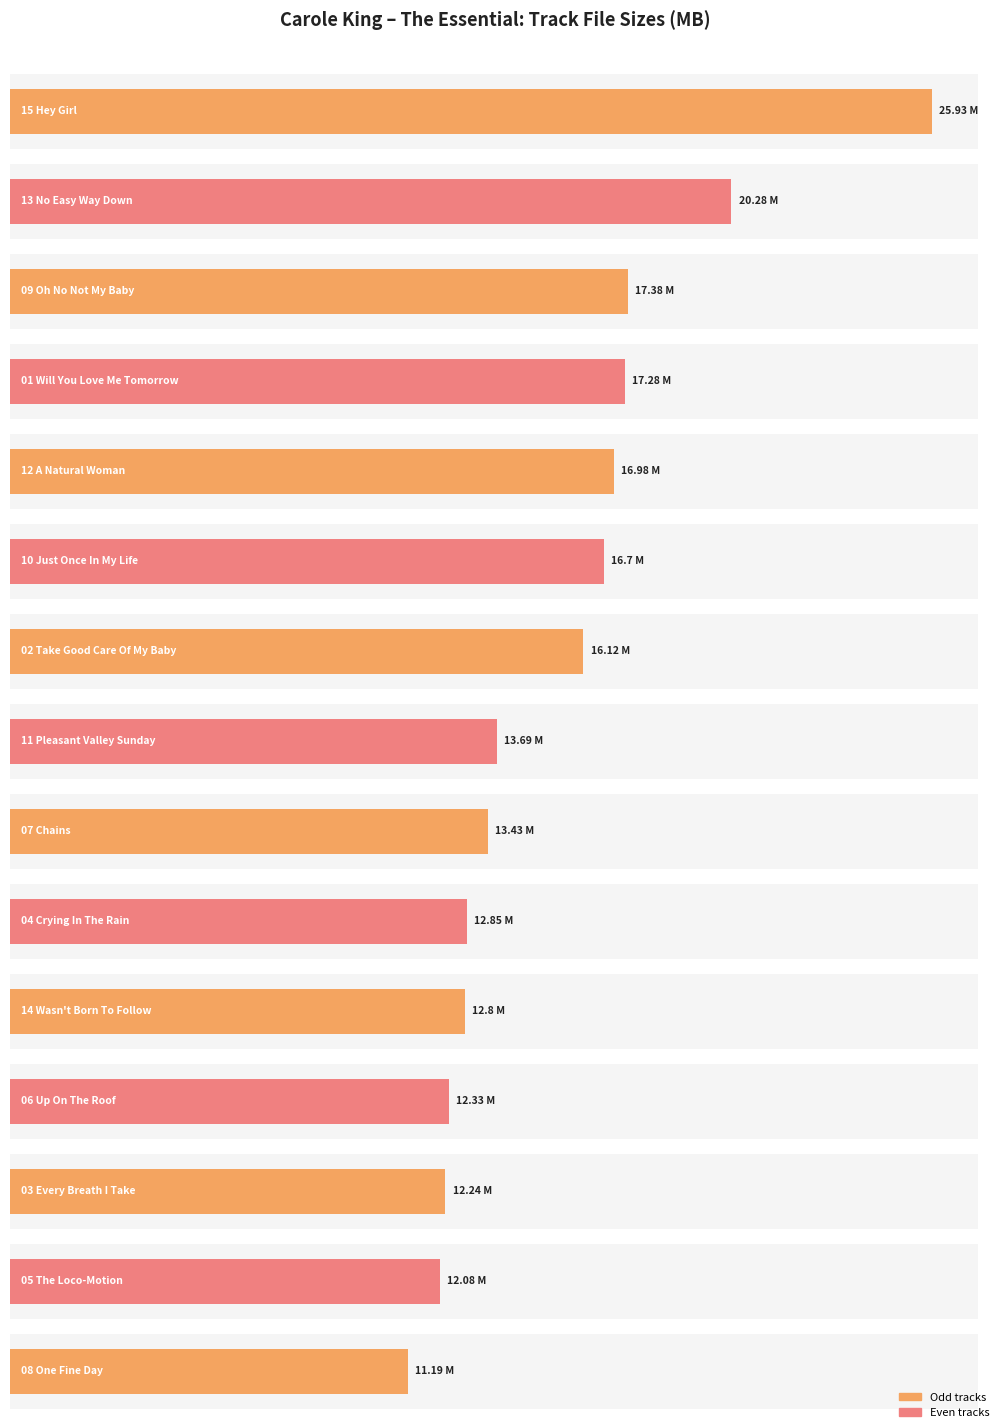

True or false: the data shows 9.0 at 07 Chains.flac.

False